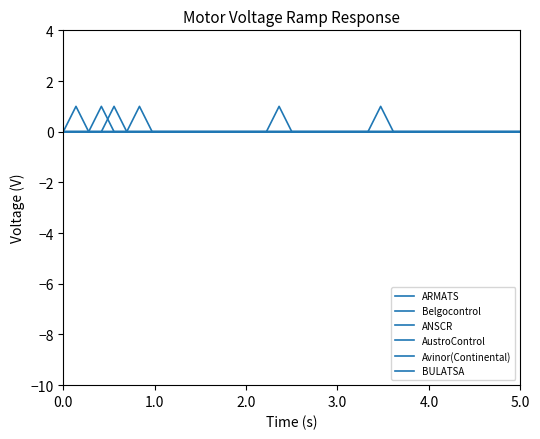

What is the highest value of the BULATSA series?

1